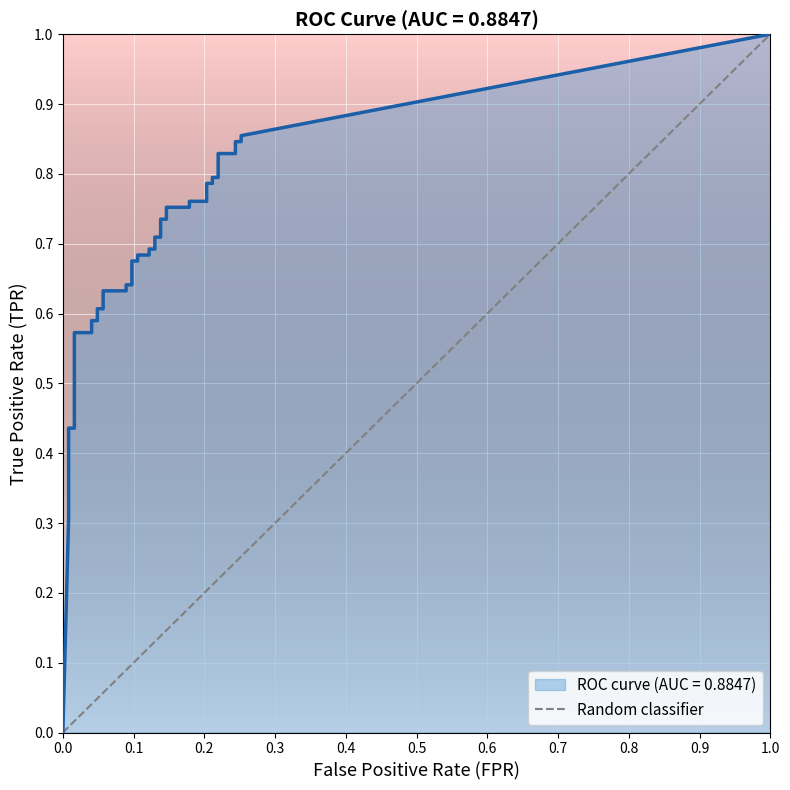

Is it true that the value at 1.0 is 1?

False